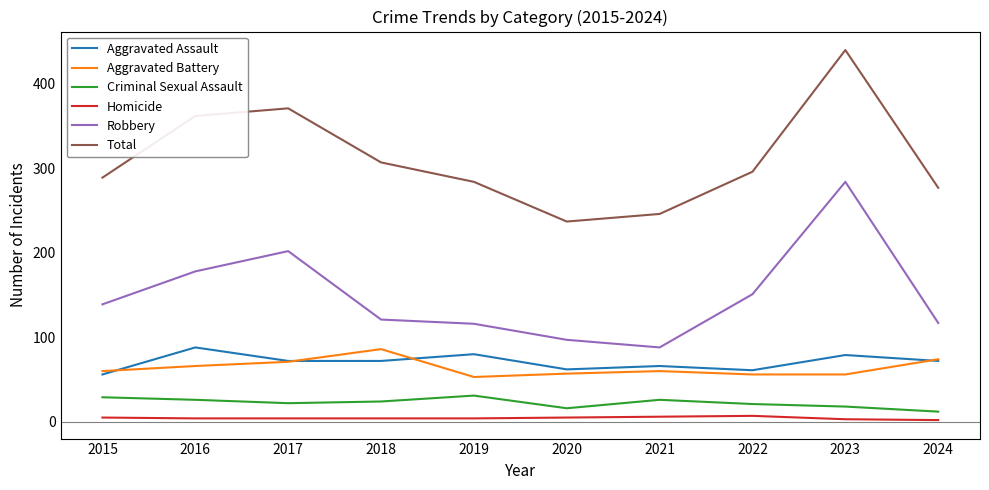

The Criminal Sexual Assault series shows 12 at 2024. True or false?

True